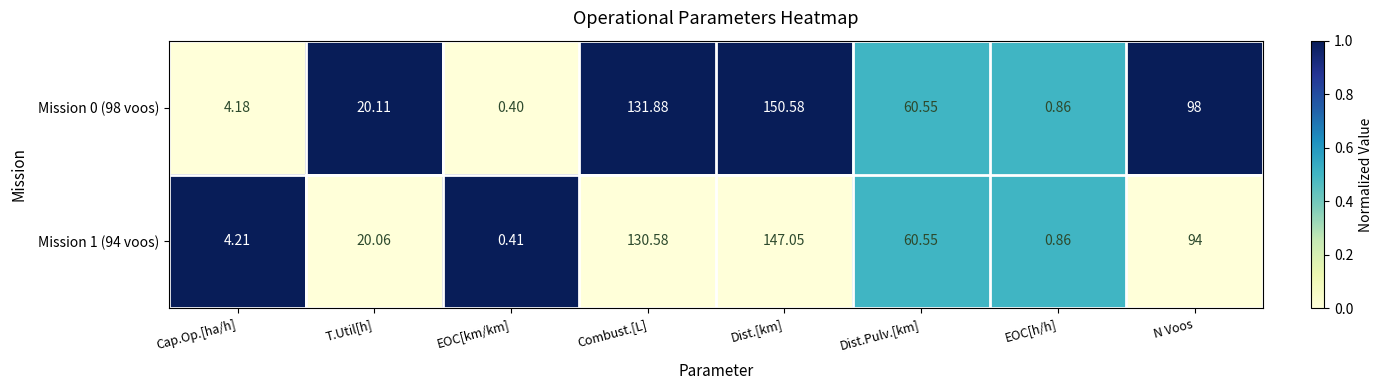

At which label is Mission 1 (94 voos) closest to 73?

Dist.Pulv.[km]